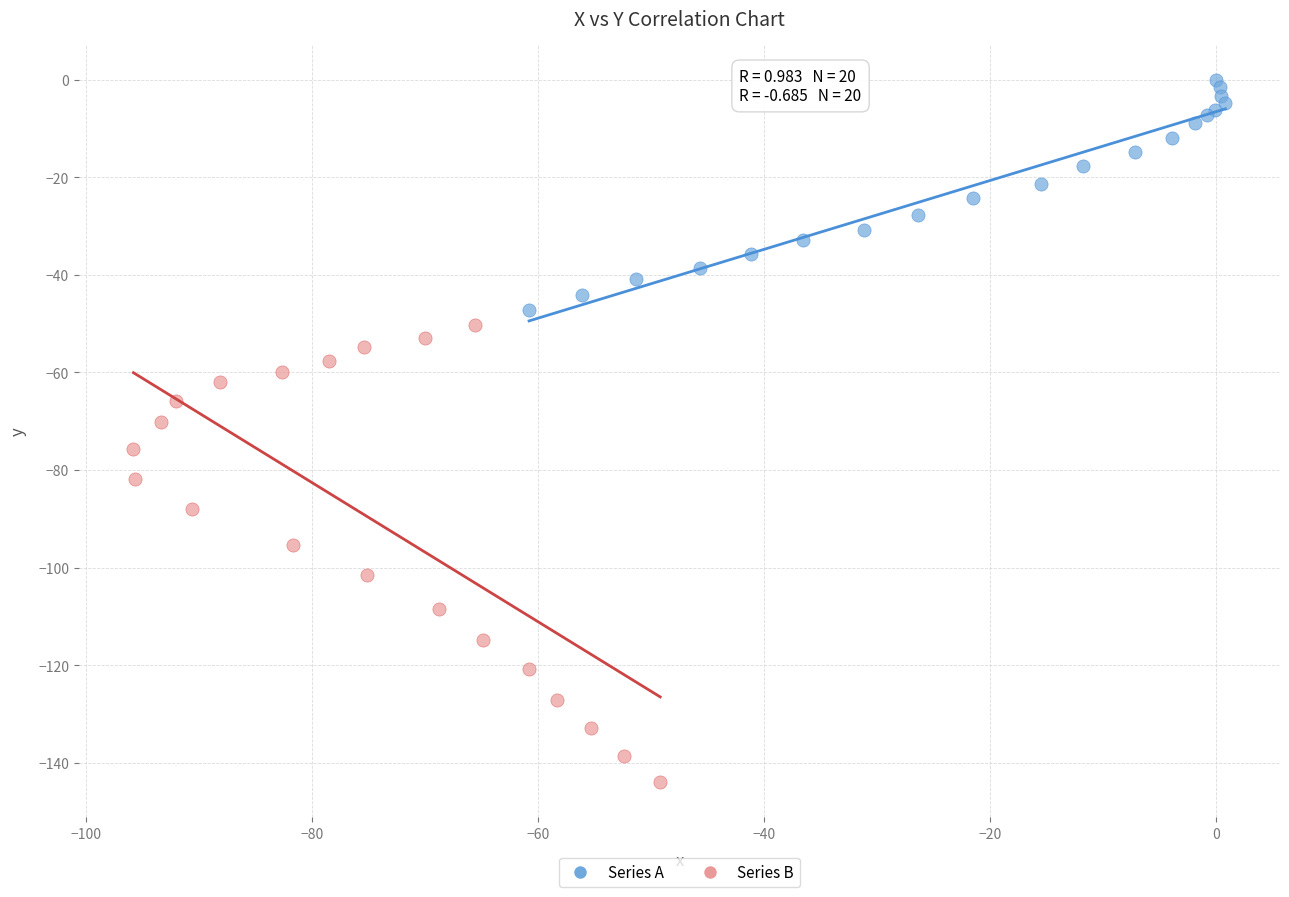

Which series reaches the minimum Y coordinate?

Series B